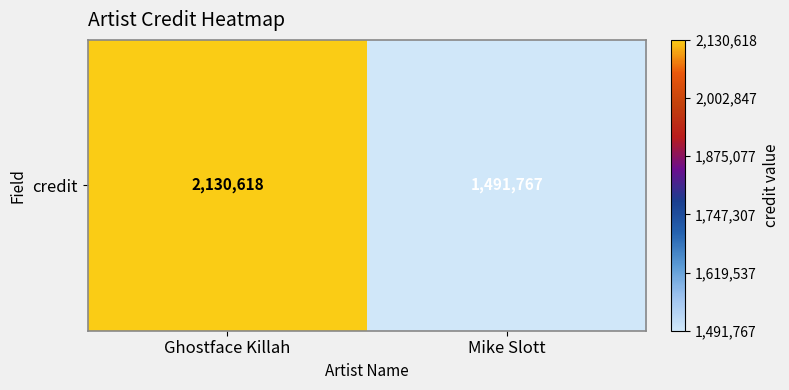

Reading left to right, what are all the values shown in this chart?

2130618	1491767